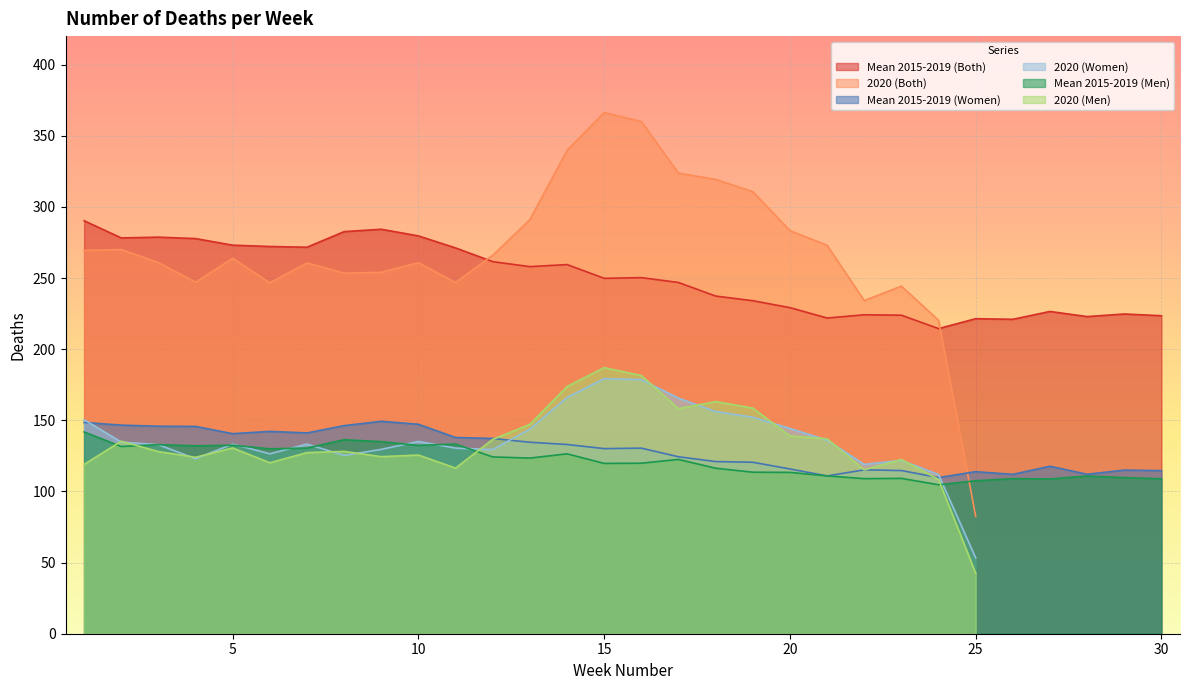

What is the lowest value of the Mean 2015-2019 (Both) series?

214.4